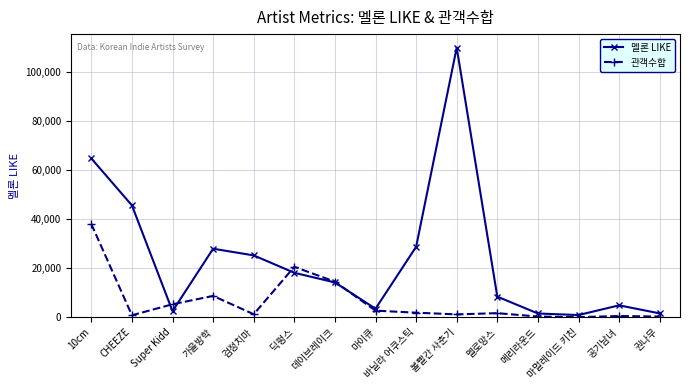

What is the sum of the 멜론 LIKE values at 마이큐 and 권나무?

4976